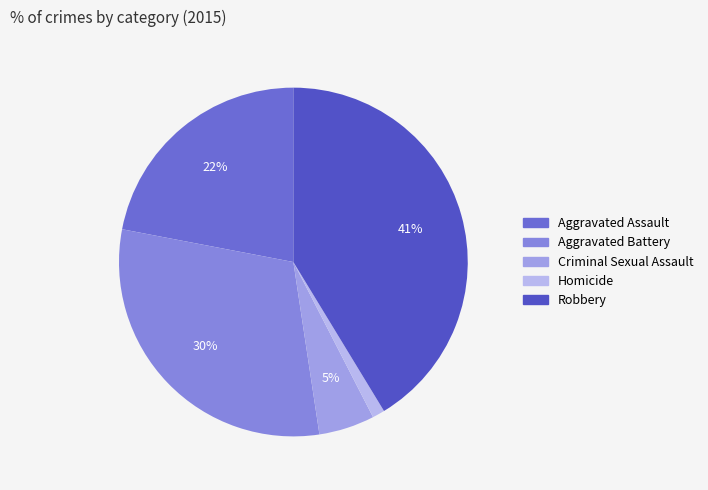

Is it true that Homicide is 1% of the pie?

True